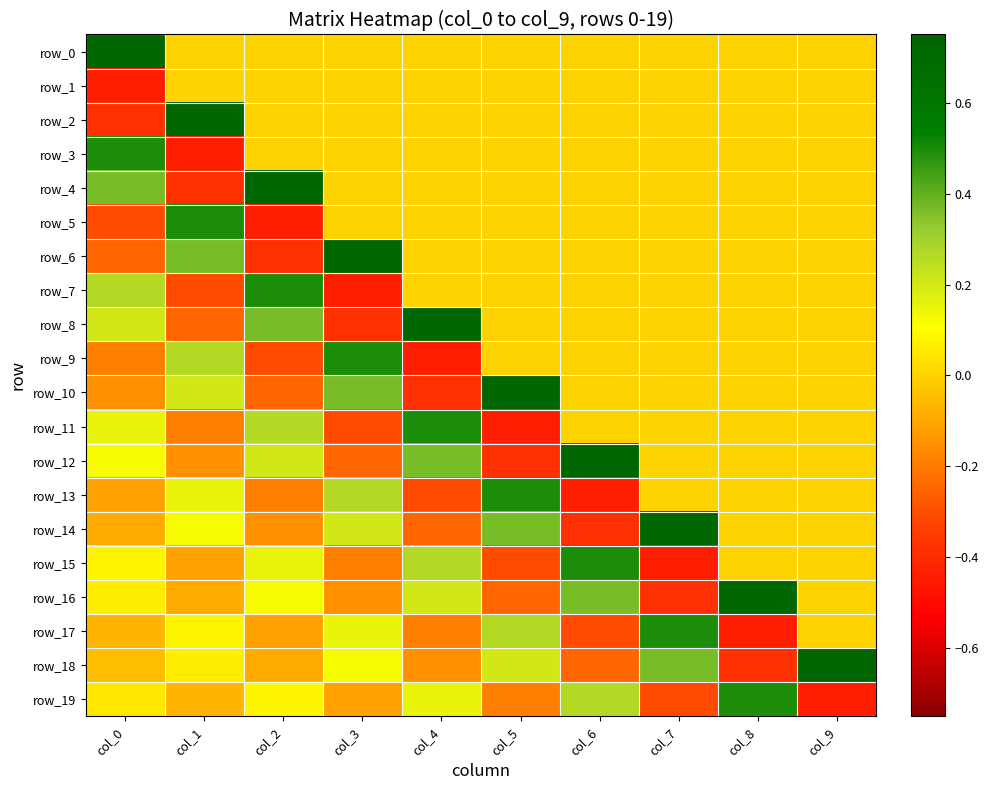

Which series has the largest total across all categories?

row_0